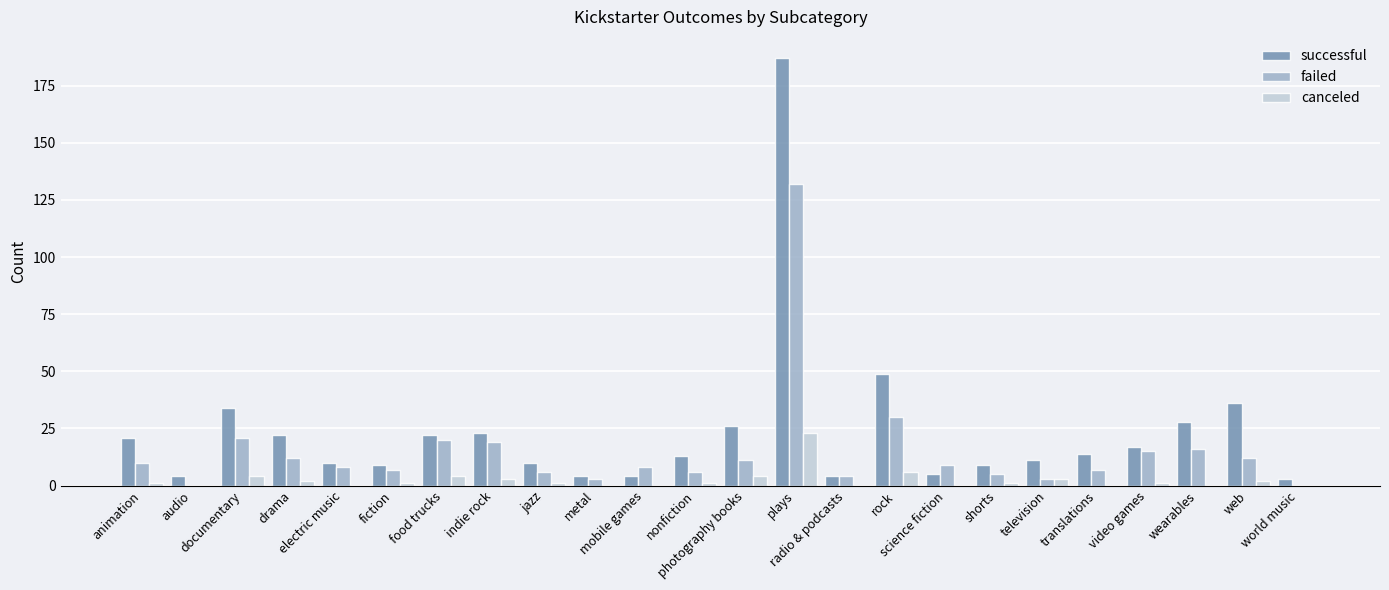

How many groups of bars are there?

24